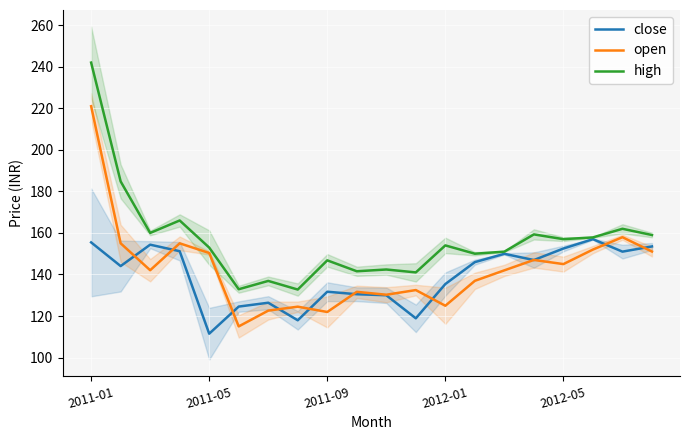

What is the spread (max minus min) of values at 7?

14.8